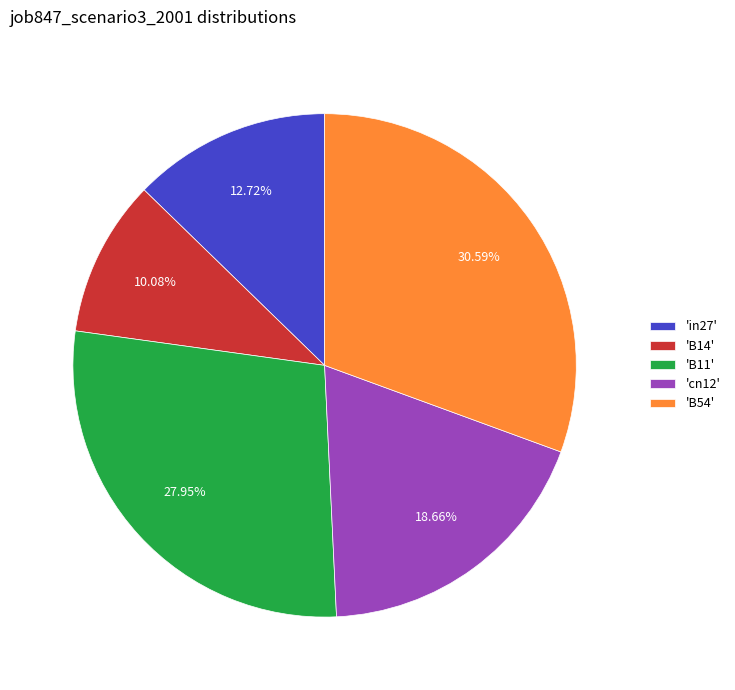

Between 'cn12' and 'in27', which is larger?

'cn12'